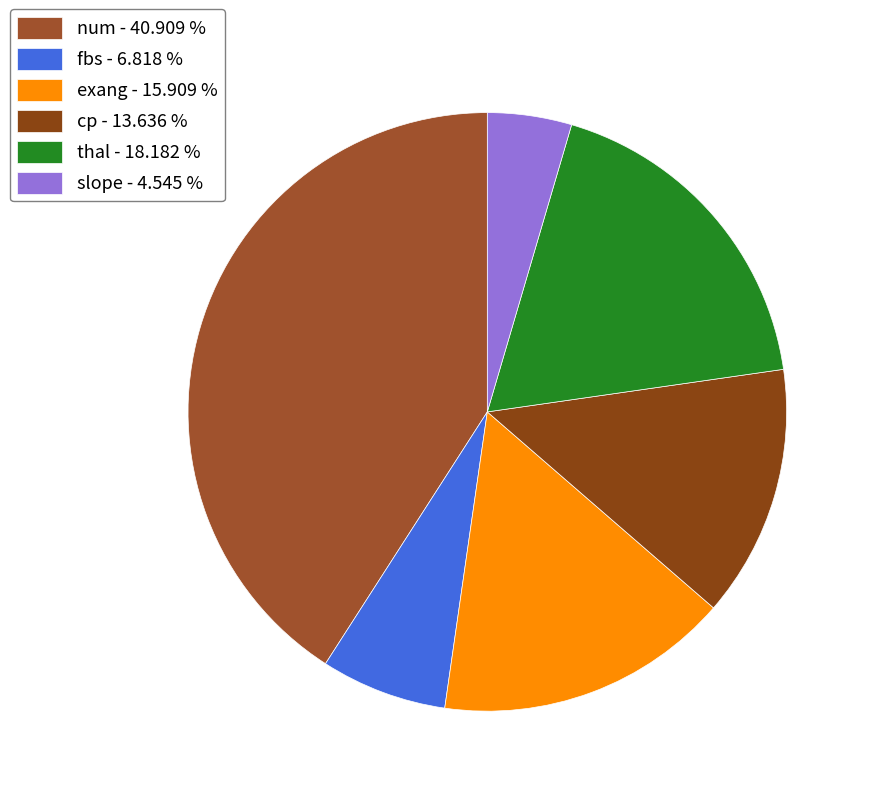

What portion of the pie excludes thal?

81.8%